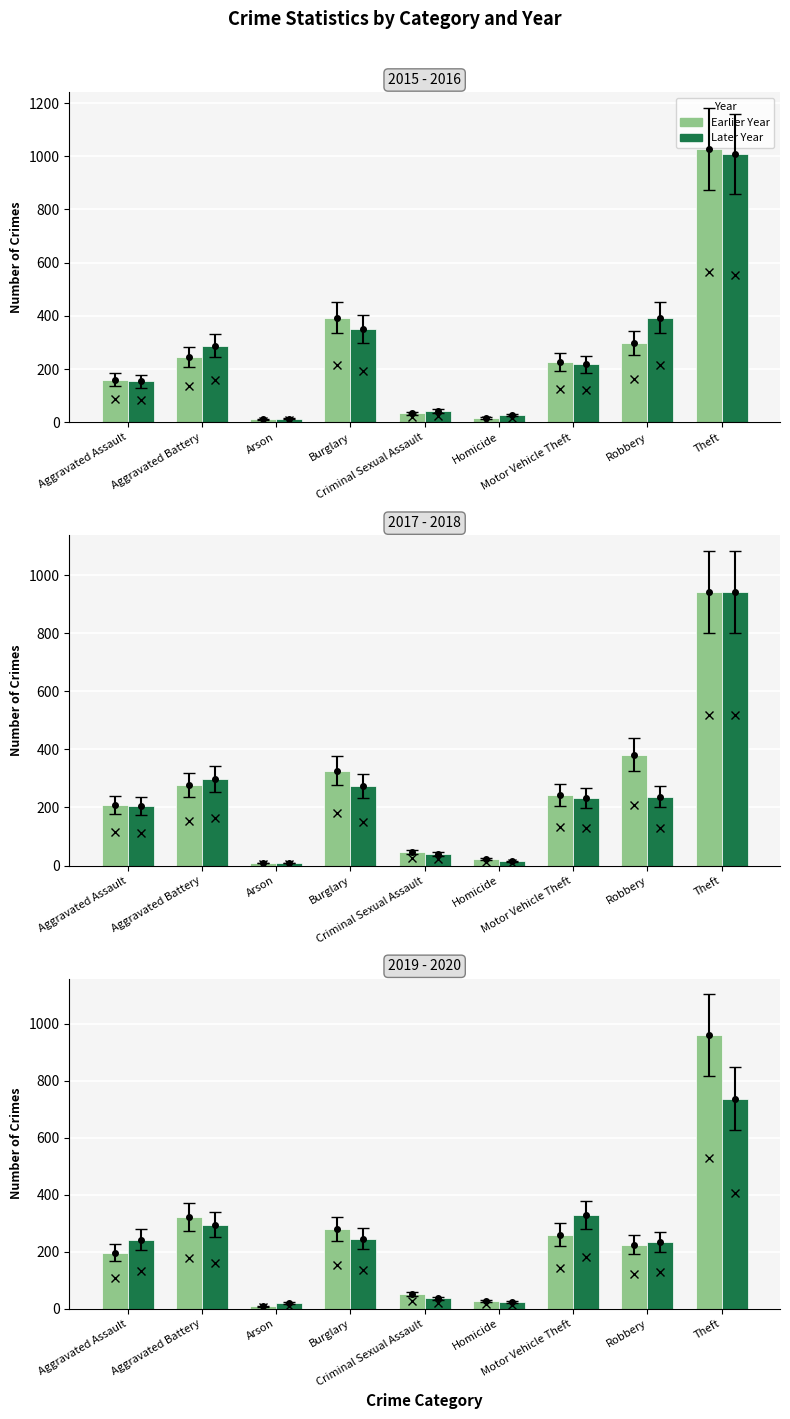

What is the difference between the highest and lowest values at Aggravated Assault?

88